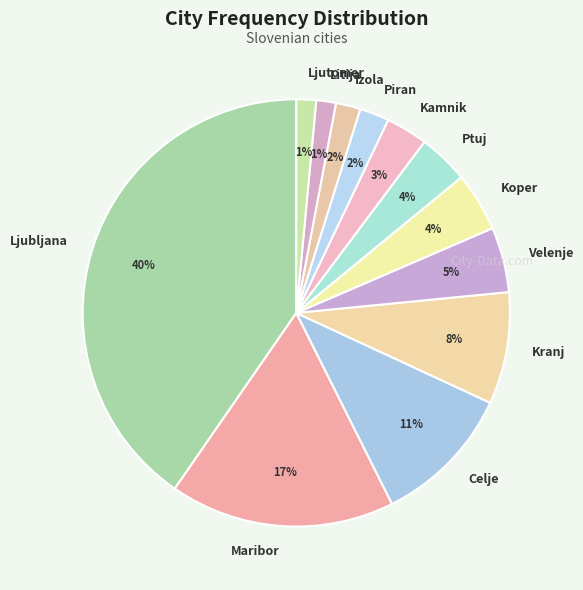

Combined, do Koper and Ptuj account for over 50%?

No